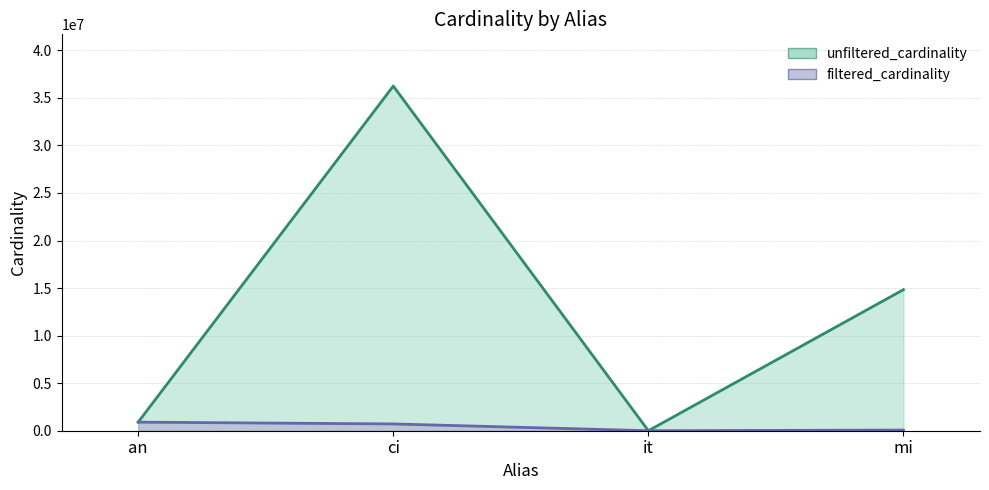

How many values in the unfiltered_cardinality series are below 14835720?

2